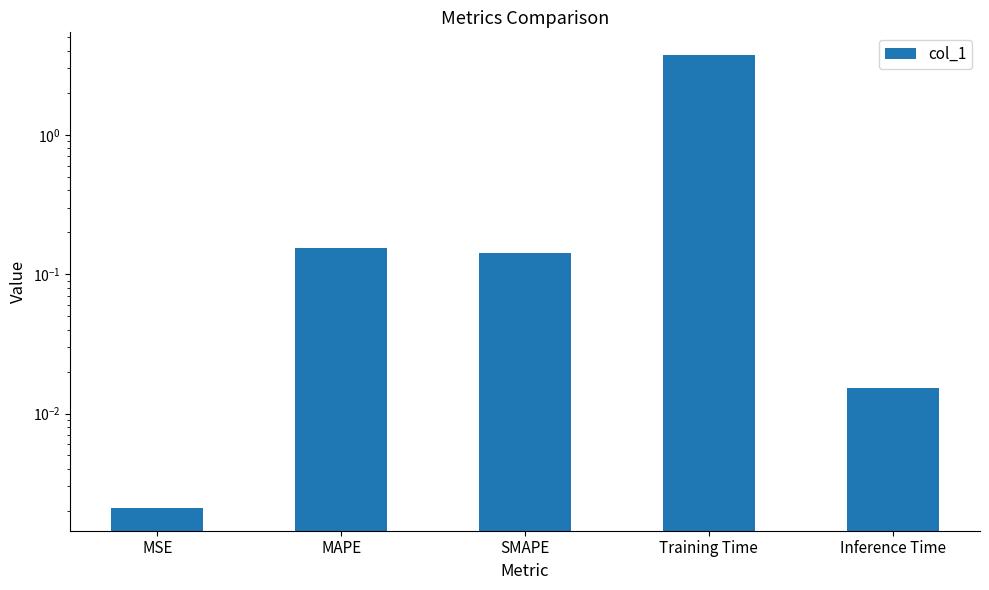

Rank the categories by value from lowest to highest.

MSE, Inference Time, SMAPE, MAPE, Training Time